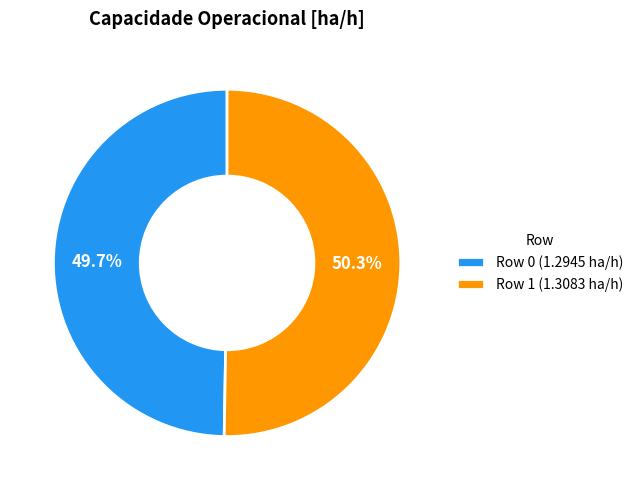

Which slice is the smallest?

Row 0